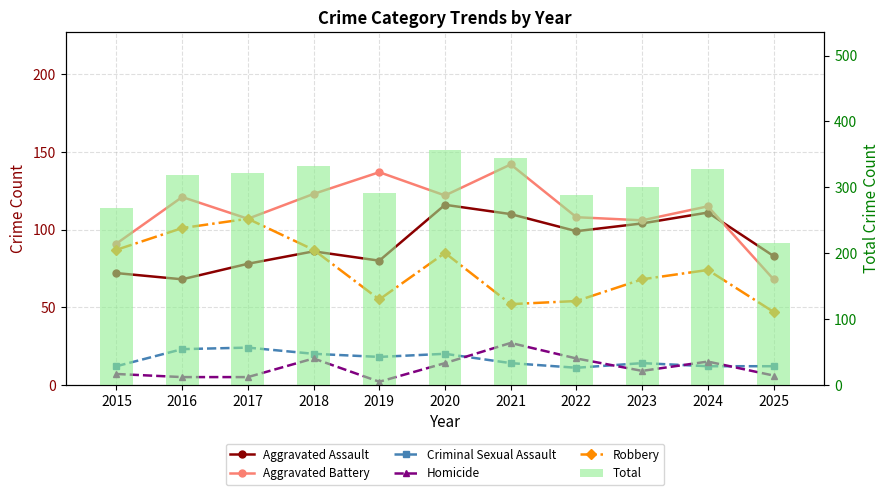

What is the average value of the Homicide series?

11